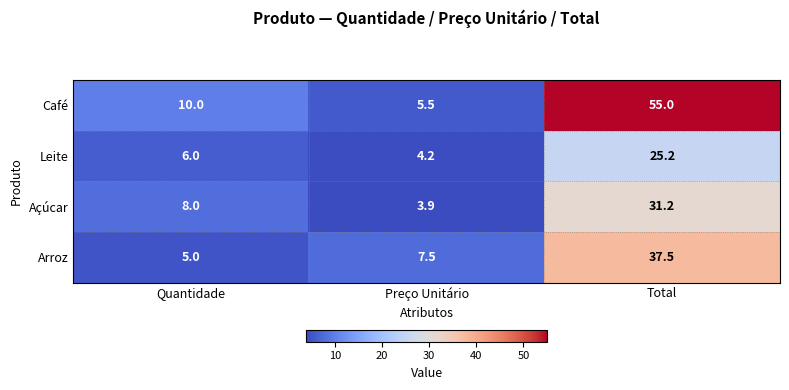

Reading right to left, what are all the values shown in this chart?

Café: Total=55.0	Preço Unitário=5.5	Quantidade=10.0
Leite: Total=25.2	Preço Unitário=4.2	Quantidade=6.0
Açúcar: Total=31.2	Preço Unitário=3.9	Quantidade=8.0
Arroz: Total=37.5	Preço Unitário=7.5	Quantidade=5.0